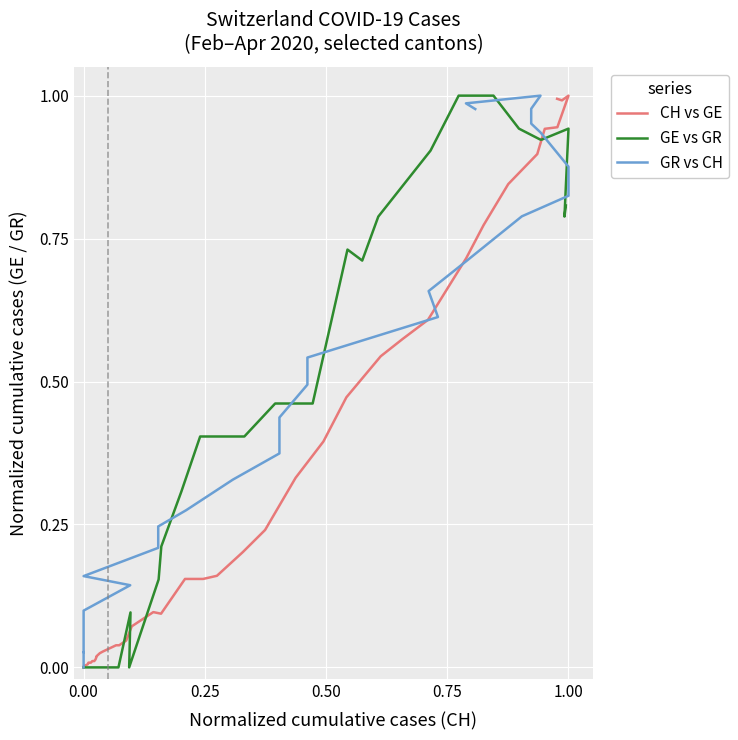

Which series has the largest total across all categories?

GR vs CH